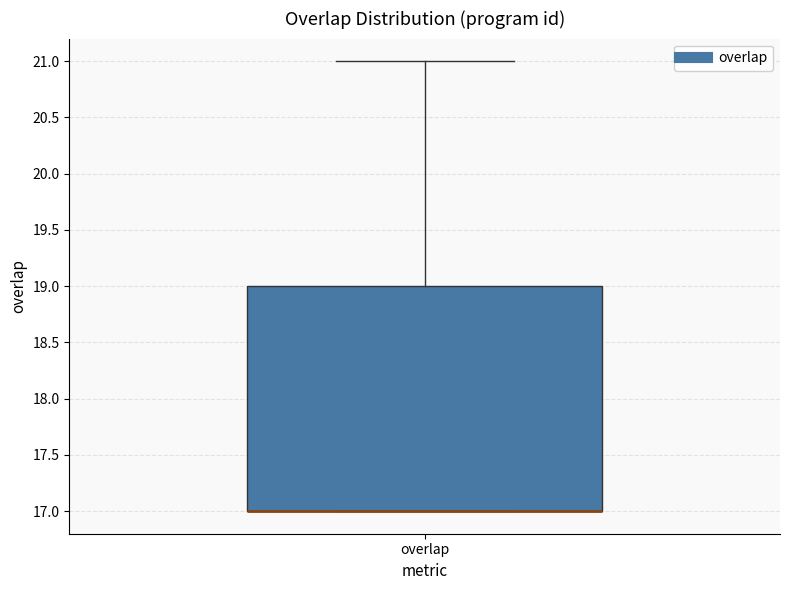

Transcribe this box plot: give where the median line is, the range the box spans, and where the two whiskers end, as read against the y-axis. The values are not printed on the chart, so give them approximately, as read against the axis.

median 17 (drawn on the box's lower edge), box 17 to 19, whiskers 17 to 21